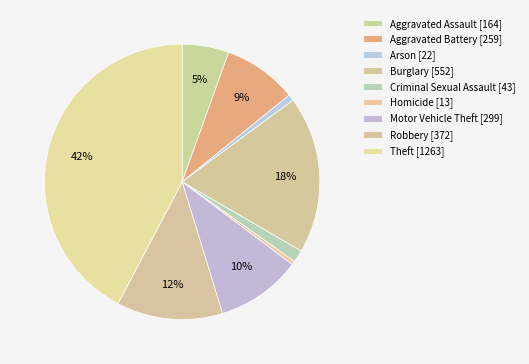

What percentage do Aggravated Battery and Burglary together represent?

27.2%